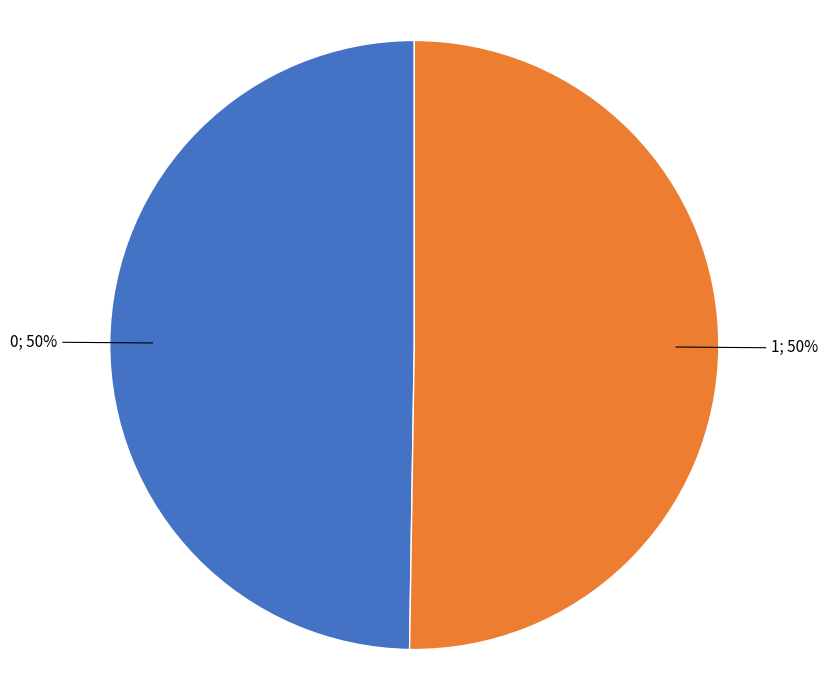

To the nearest percent, what is the average slice percentage?

50%